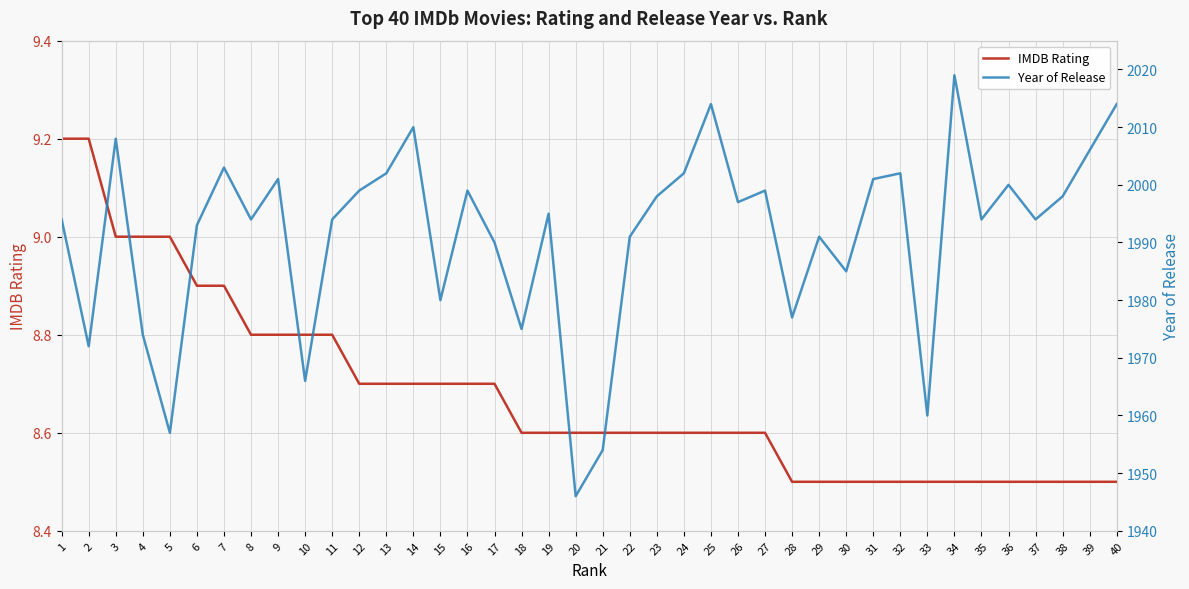

Is it true that IMDB Rating equals 8.5 at 35?

True